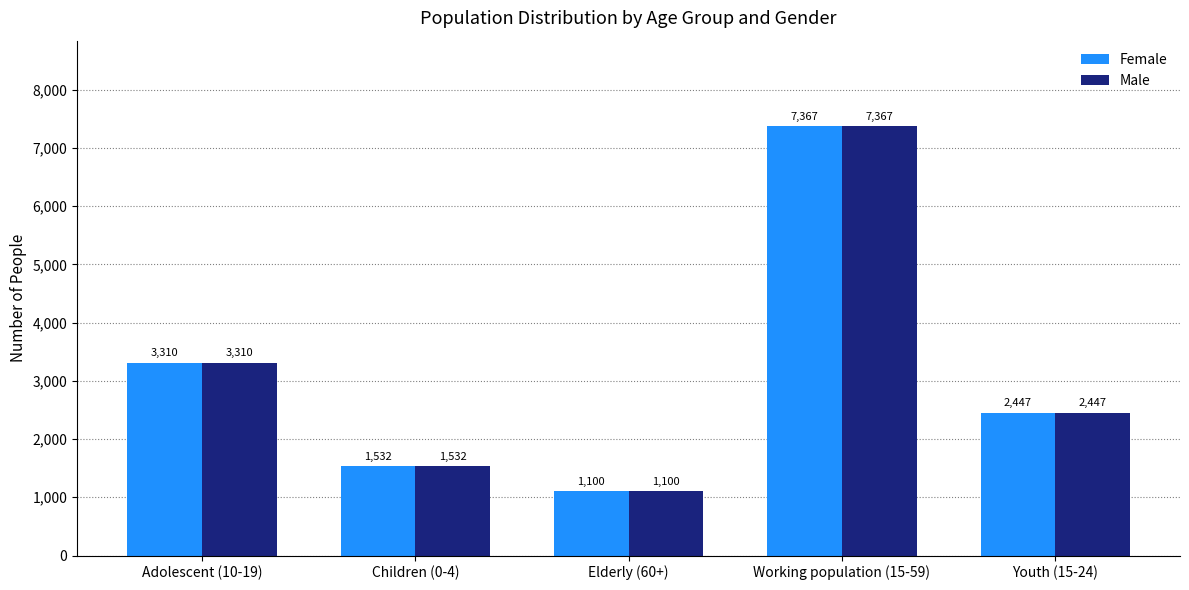

What is the highest value of the Female series?

7367